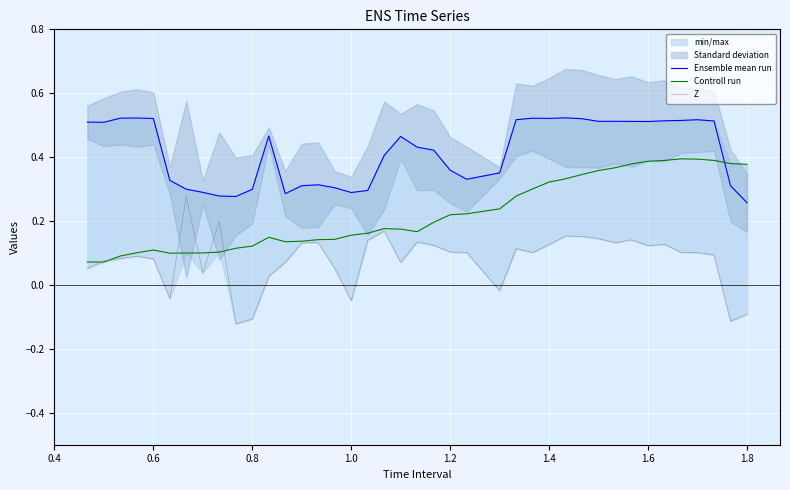

How many intersections are there between Controll run and Ensemble mean run?

1